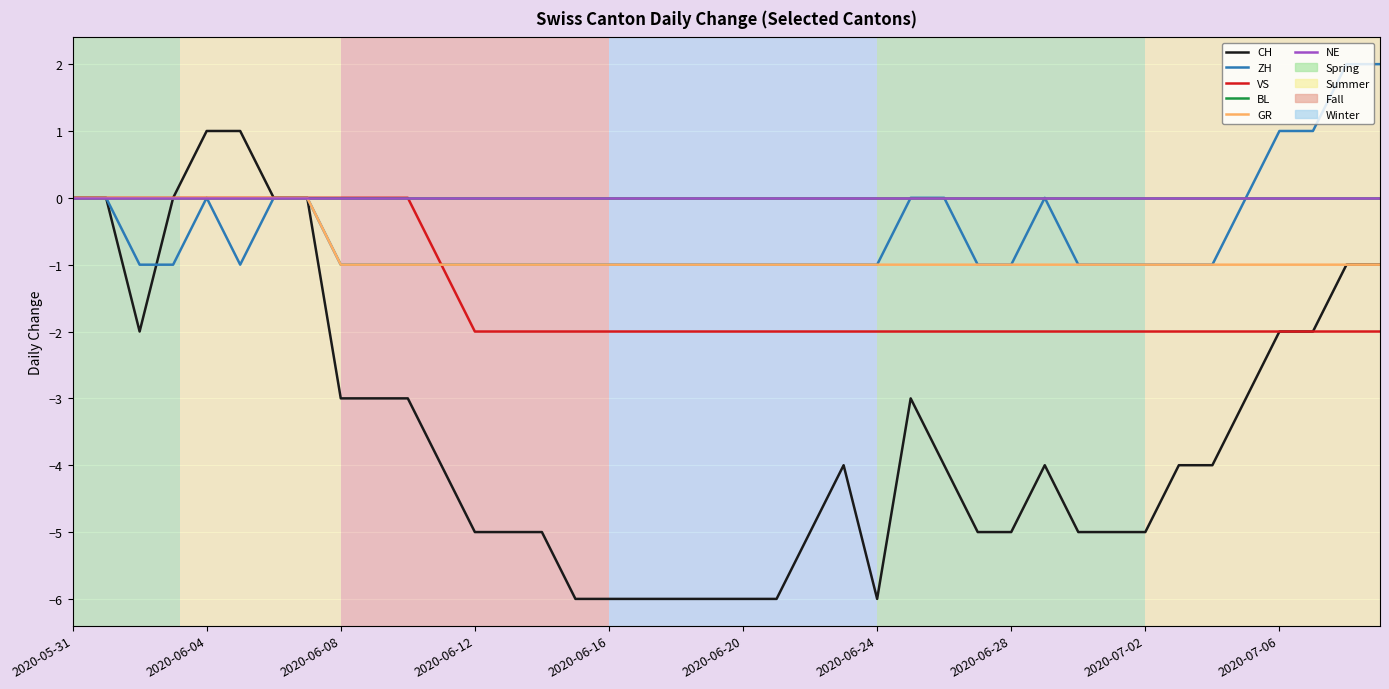

True or false: BL has more than 0 points higher than both neighbors.

False